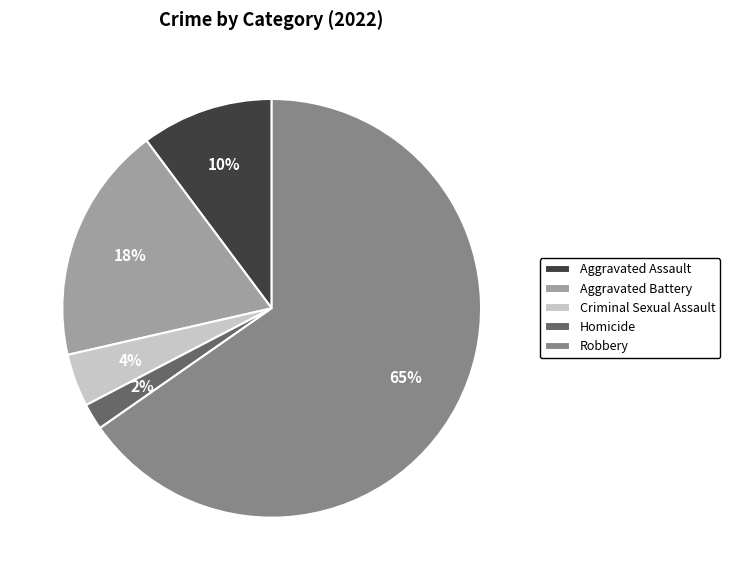

Rank the categories by value from lowest to highest.

Homicide, Criminal Sexual Assault, Aggravated Assault, Aggravated Battery, Robbery